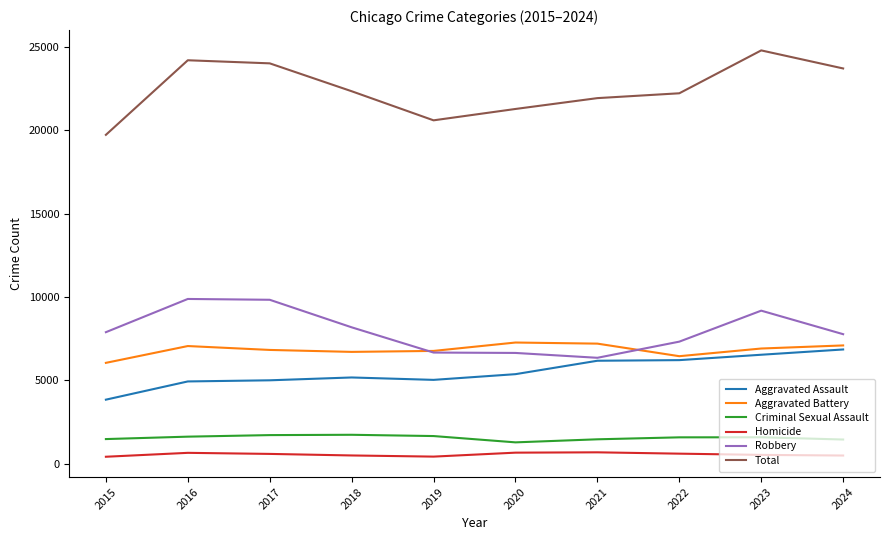

True or false: Homicide and Total cross at least once.

False